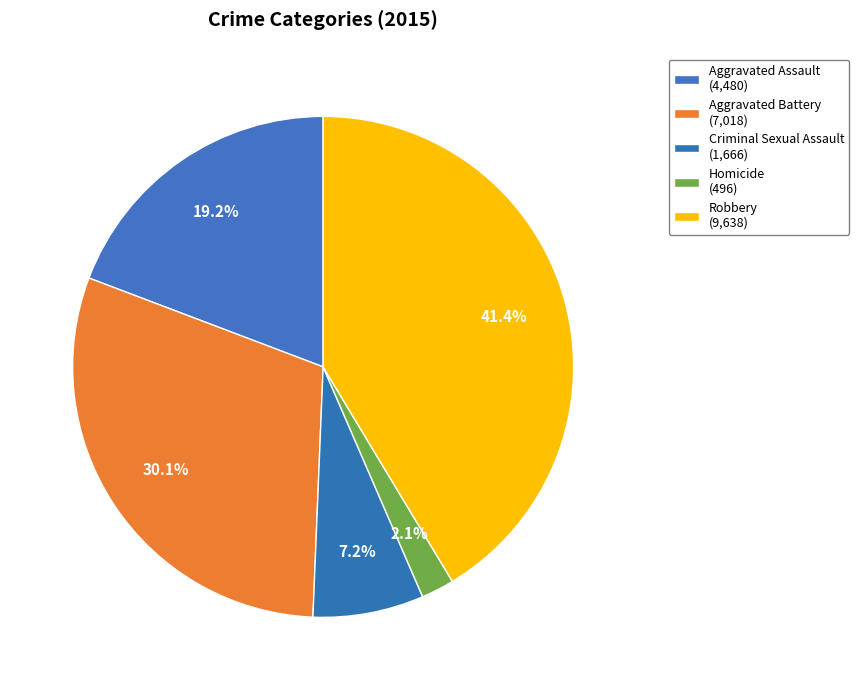

Rank the categories by value from highest to lowest.

Robbery, Aggravated Battery, Aggravated Assault, Criminal Sexual Assault, Homicide